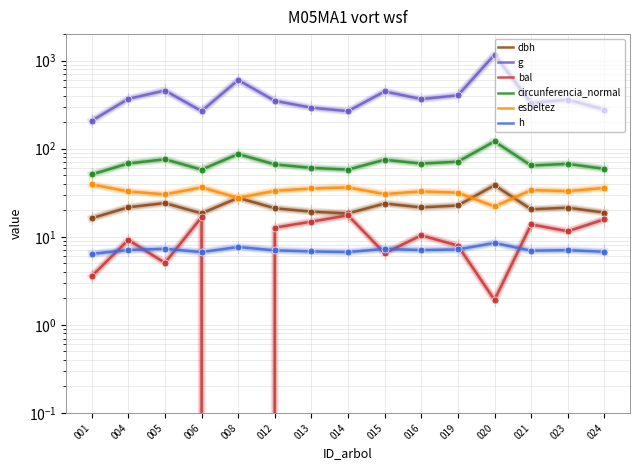

In esbeltez, how many points are lower than both neighbors (excluding endpoints)?

5